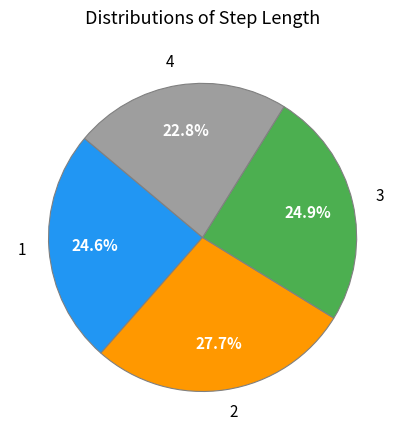

To the nearest percent, what is the difference between the 1 and 4 slice percentages?

2%